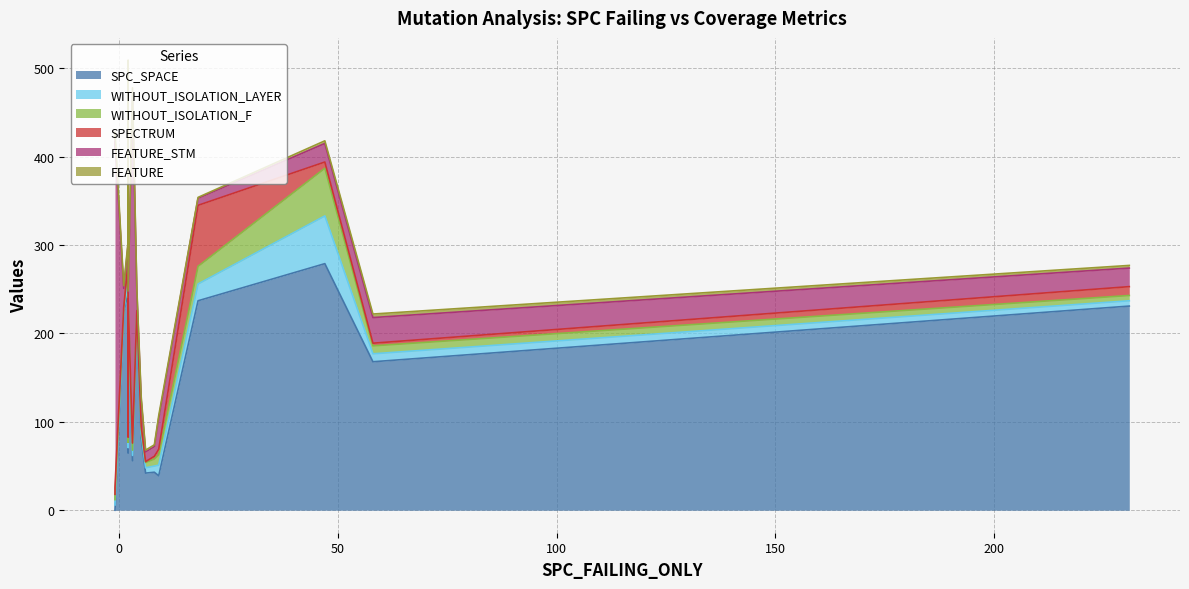

What is the spread (max minus min) of values at 5?

79